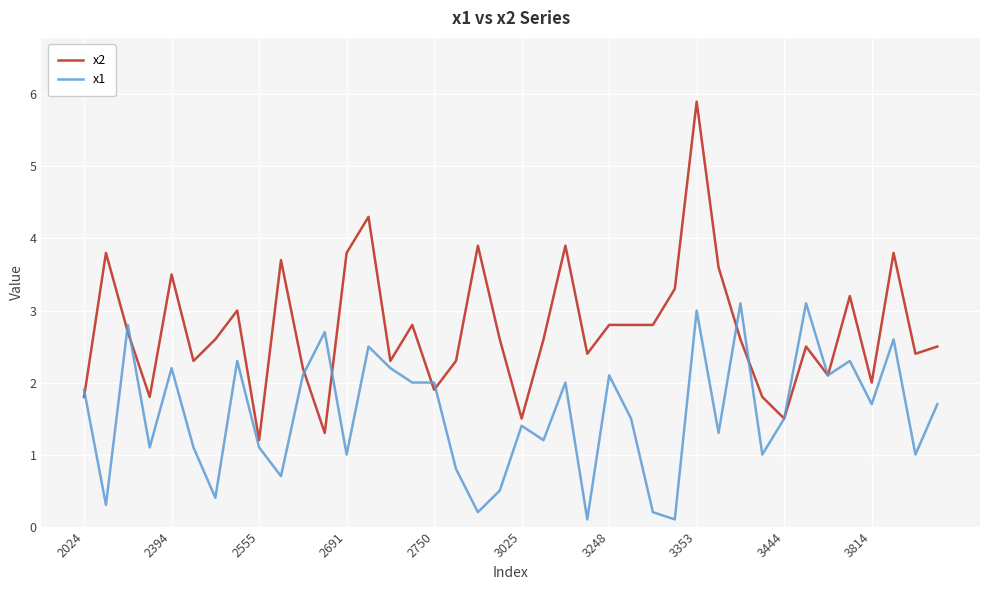

Which series has the widest spread of values?

x2